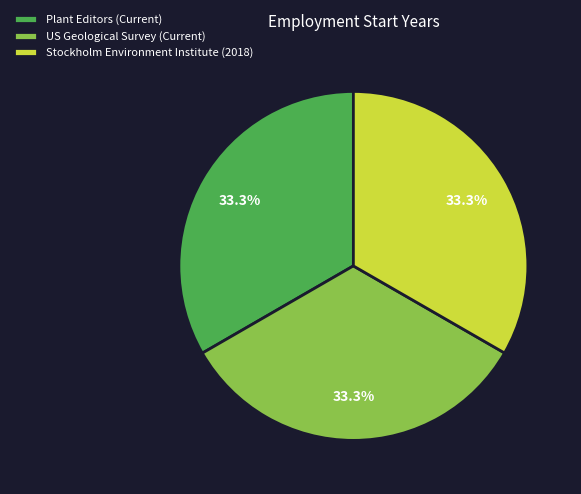

Does any single category account for the majority?

No